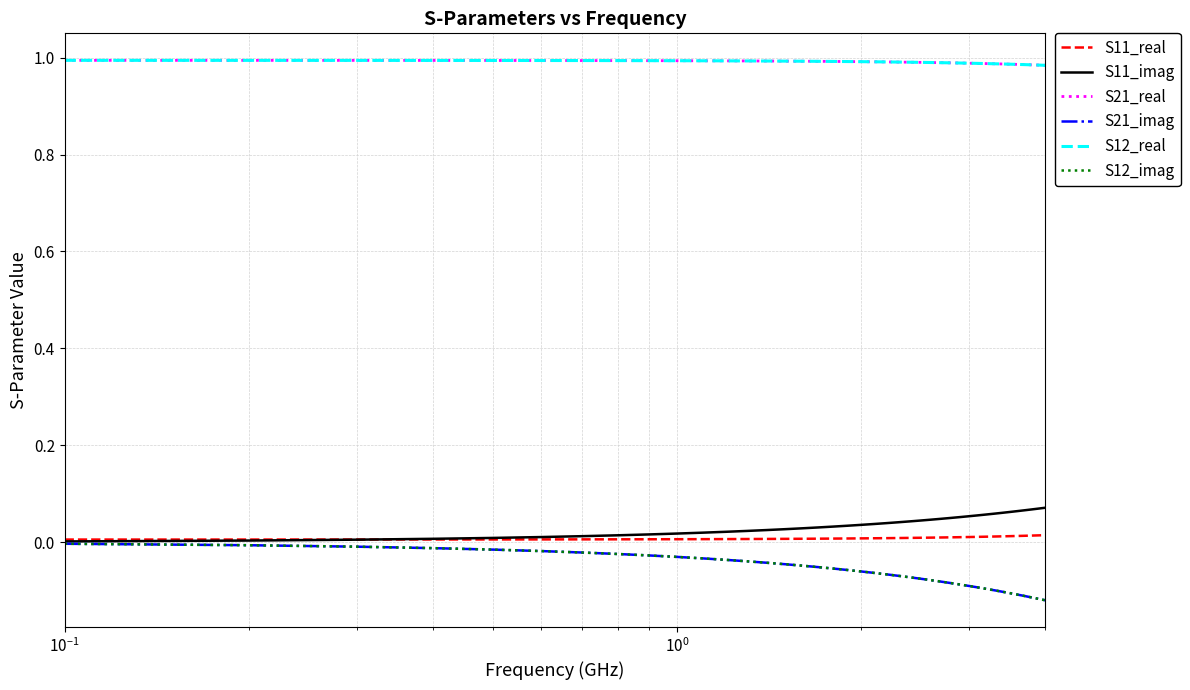

True or false: S21_real and S12_real cross at least once.

False